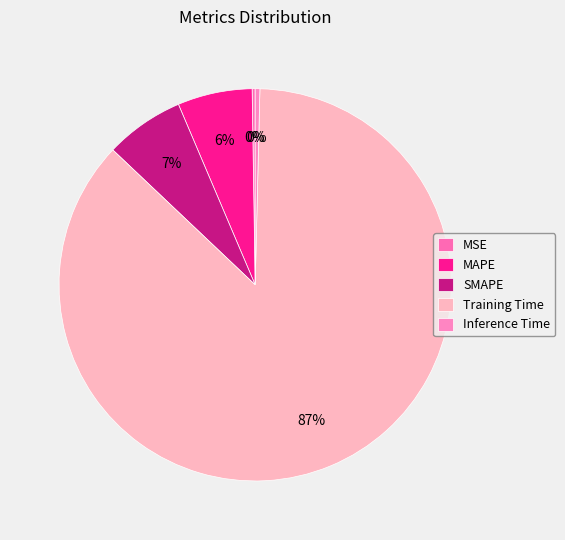

Which slice is the smallest?

MSE